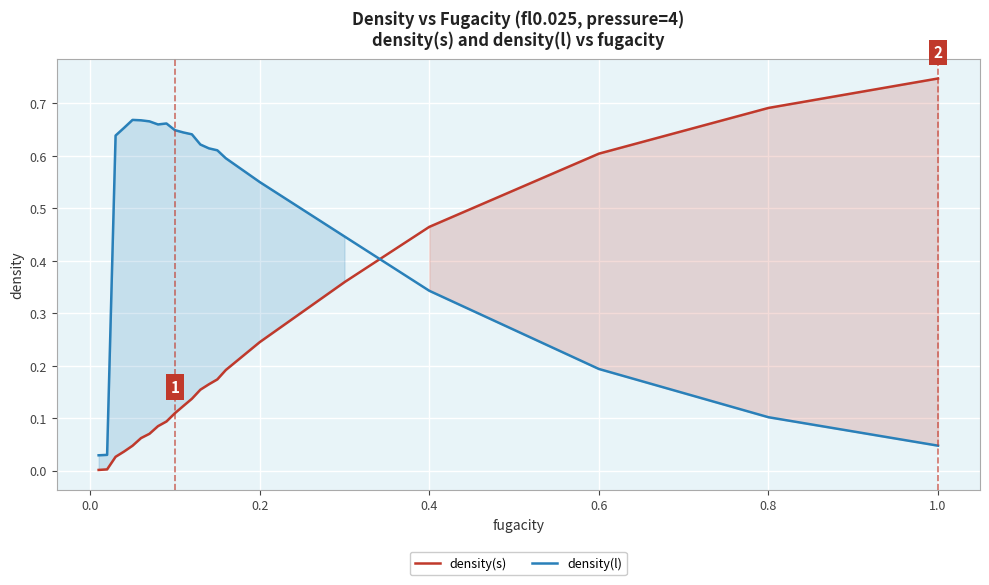

How many intersections are there between density(s) and density(l)?

1